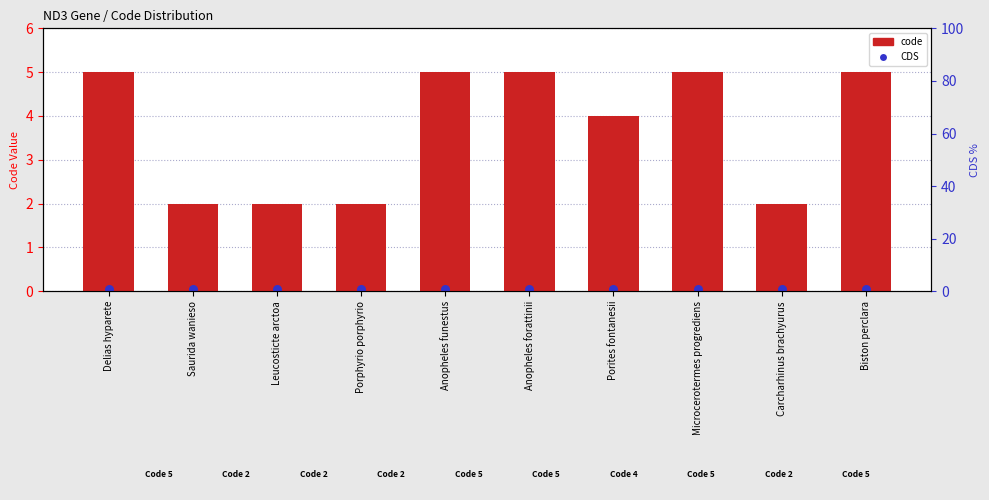

Which series has the largest total across all categories?

code